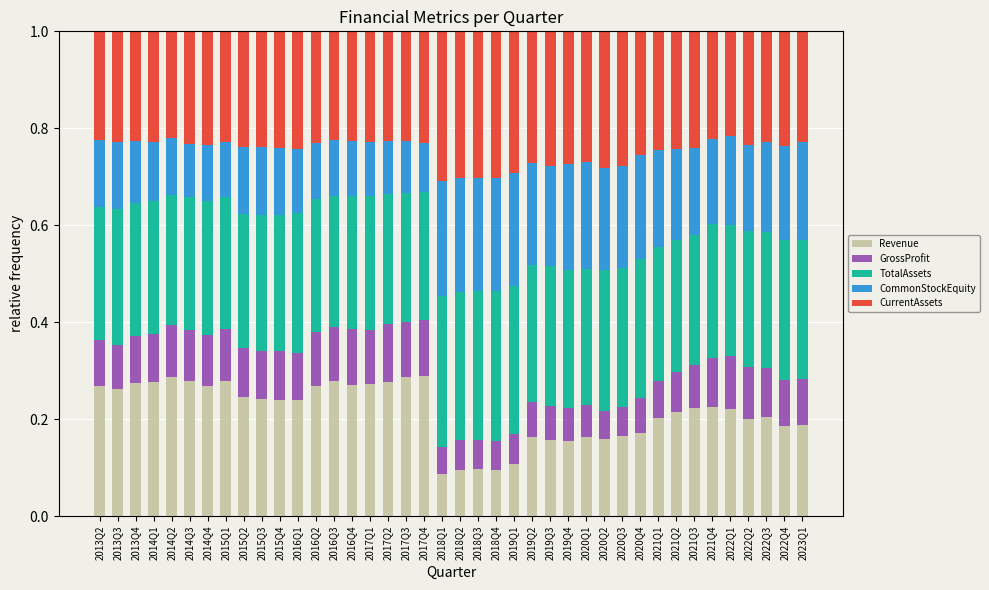

What is the total value across all series at 2022Q3?

1.0